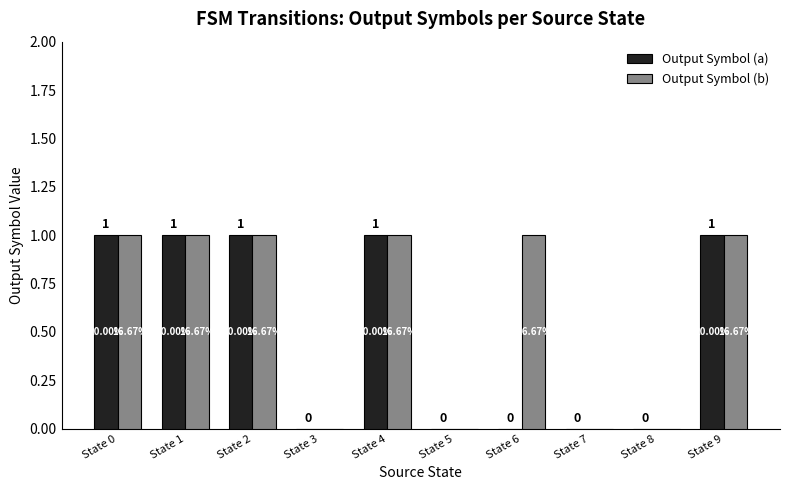

Where is Output Symbol (b) nearest to the value 0?

State 3